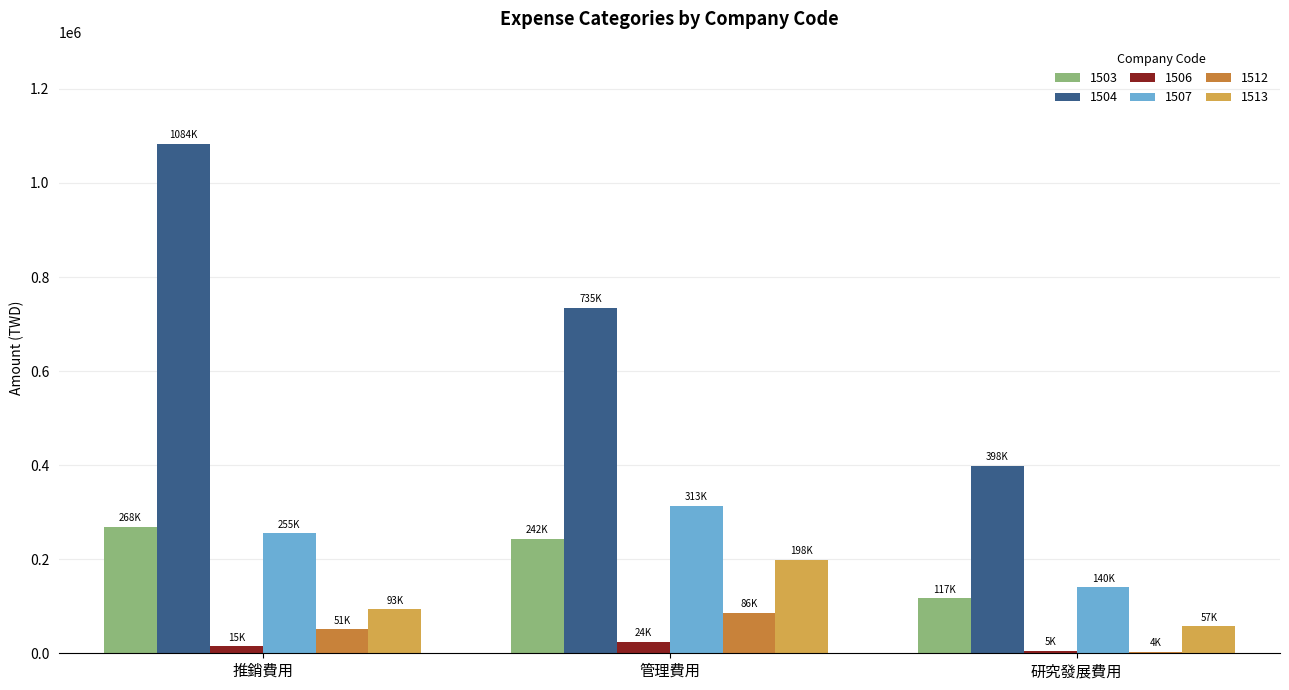

Reading right to left, transcribe all the data shown in this chart.

1503: 研究發展費用=116854	管理費用=242431	推銷費用=268253
1504: 研究發展費用=398255	管理費用=734539	推銷費用=1083690
1506: 研究發展費用=5011	管理費用=23901	推銷費用=14797
1507: 研究發展費用=140005	管理費用=313126	推銷費用=254869
1512: 研究發展費用=3648	管理費用=85879	推銷費用=50882
1513: 研究發展費用=57050	管理費用=198401	推銷費用=93309